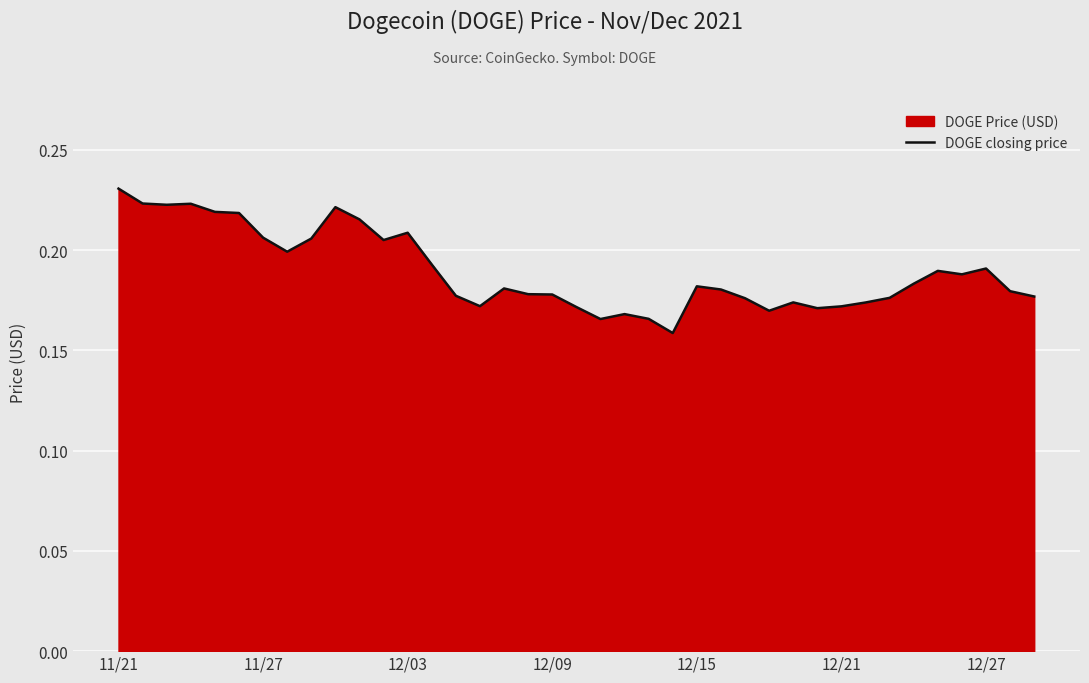

The value at 17 is 0.1. True or false?

False